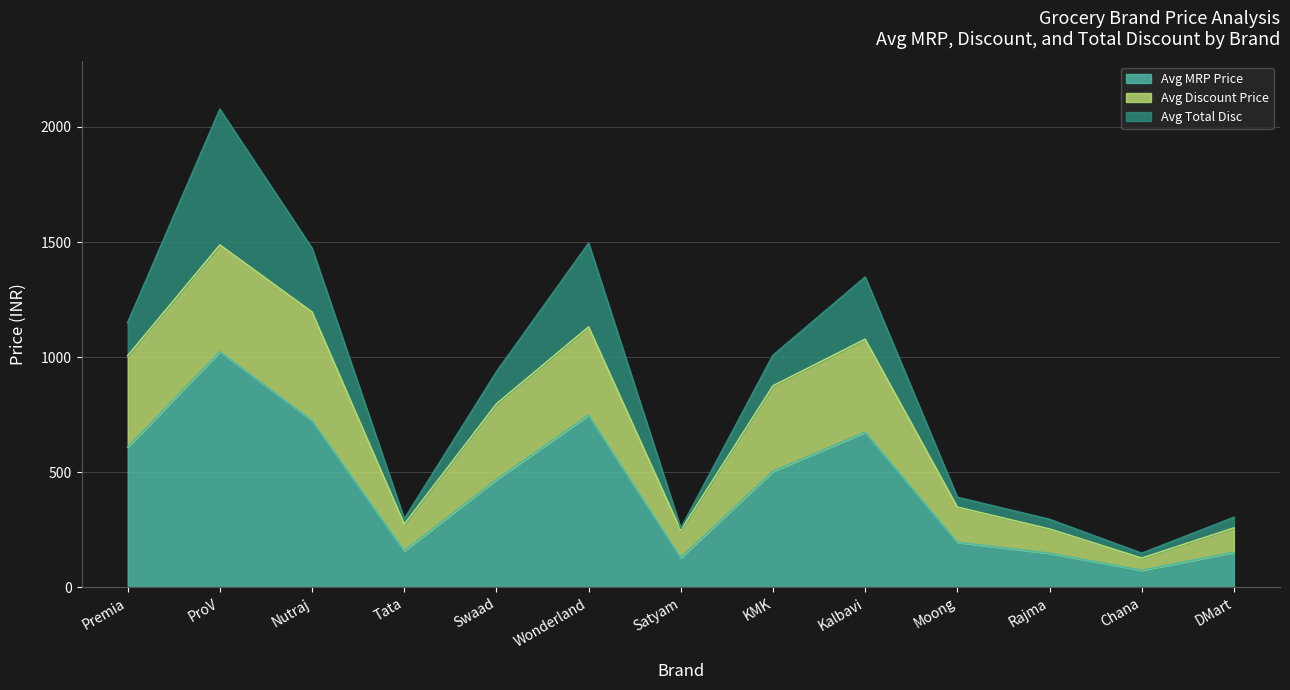

At which label does Avg MRP Price reach its peak?

ProV